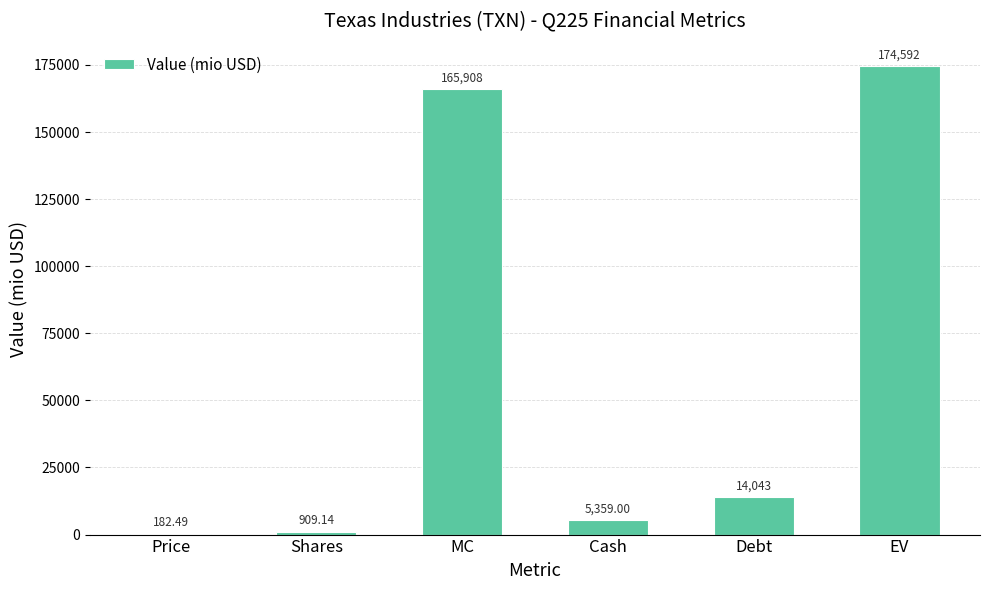

Reading right to left, what are all the values shown in this chart?

EV=174592.4	Debt=14043.0	Cash=5359.0	MC=165908.4	Shares=909.1	Price=182.5